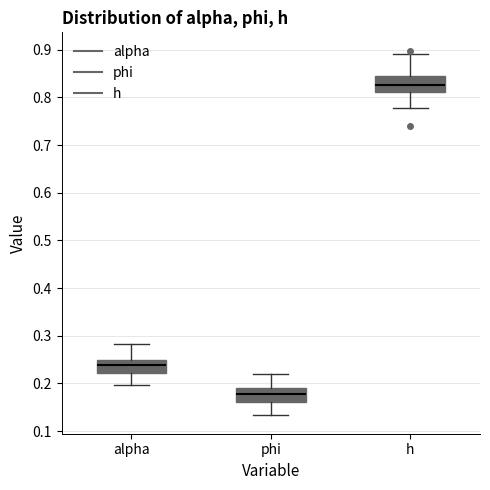

Reading left to right, transcribe this box plot: for each box, give where its median line is, the range the box spans, and where its two whiskers end, as read against the y-axis. The values are not printed on the chart, so give them approximately, as read against the axis.

alpha: median 0.24, box 0.22 to 0.25, whiskers 0.20 to 0.28
phi: median 0.18, box 0.16 to 0.19, whiskers 0.13 to 0.22
h: median 0.82, box 0.81 to 0.84, whiskers 0.78 to 0.89